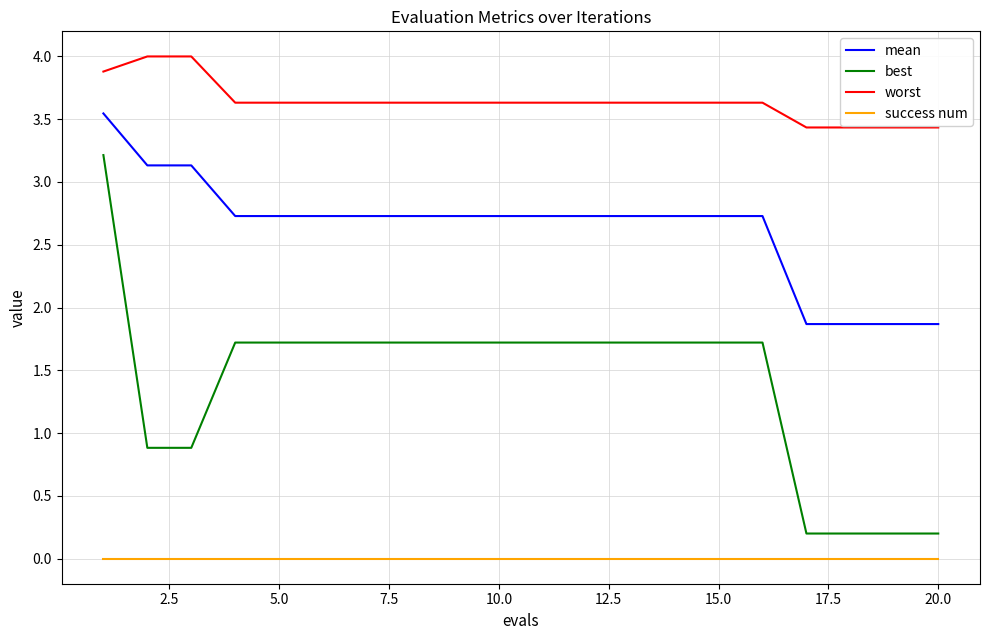

True or false: success num and worst intersect in this chart.

False